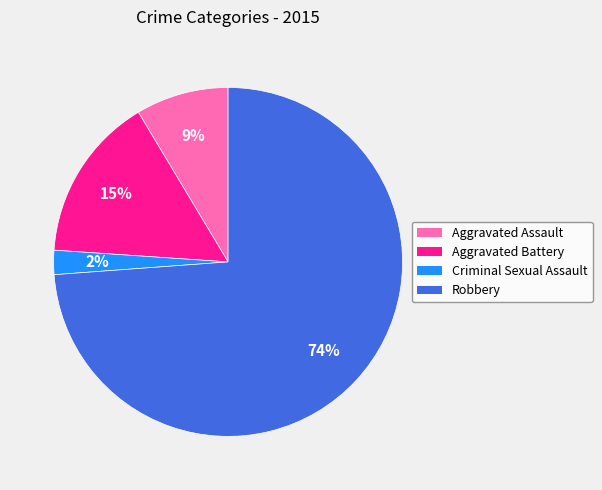

How many segments does this pie chart have?

4